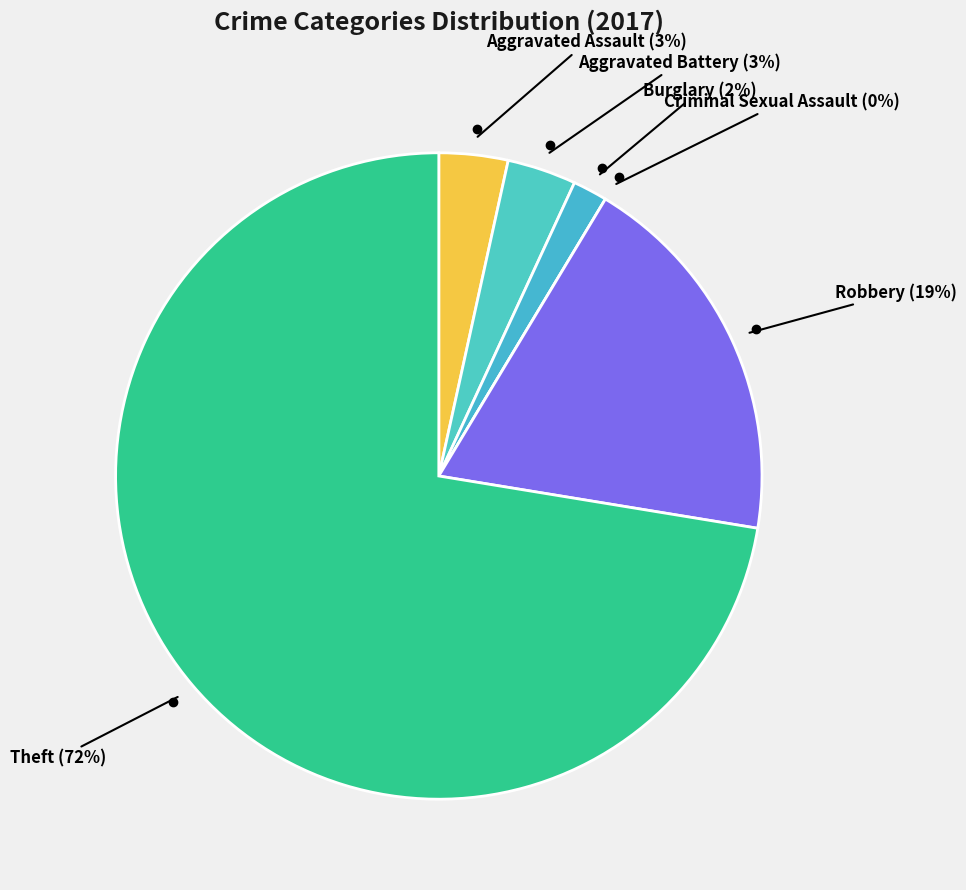

To the nearest percent, what portion does Aggravated Battery represent?

3%